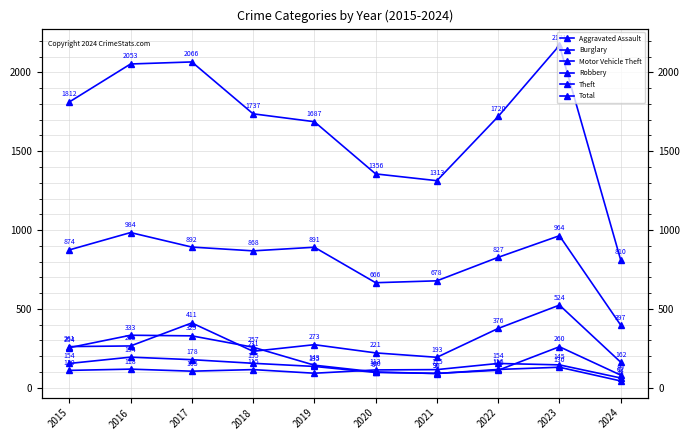

List the labels in order of Total value, smallest first.

2024, 2021, 2020, 2019, 2022, 2018, 2015, 2016, 2017, 2023